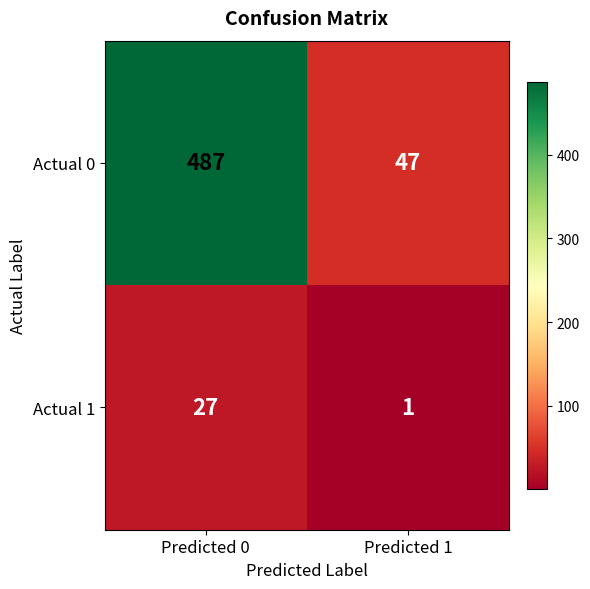

Reading left to right, transcribe all the data shown in this chart.

Actual 0: 487	47
Actual 1: 27	1